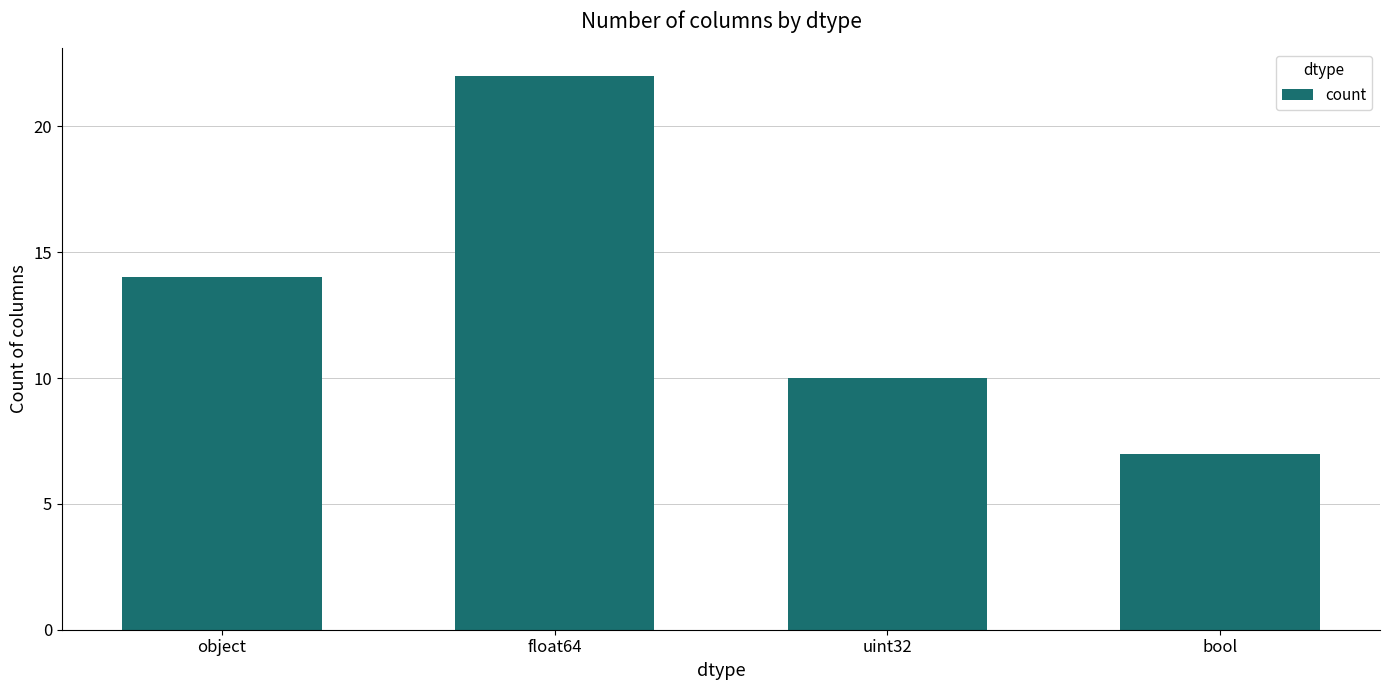

What is the label of the 1st bar from the right?

bool